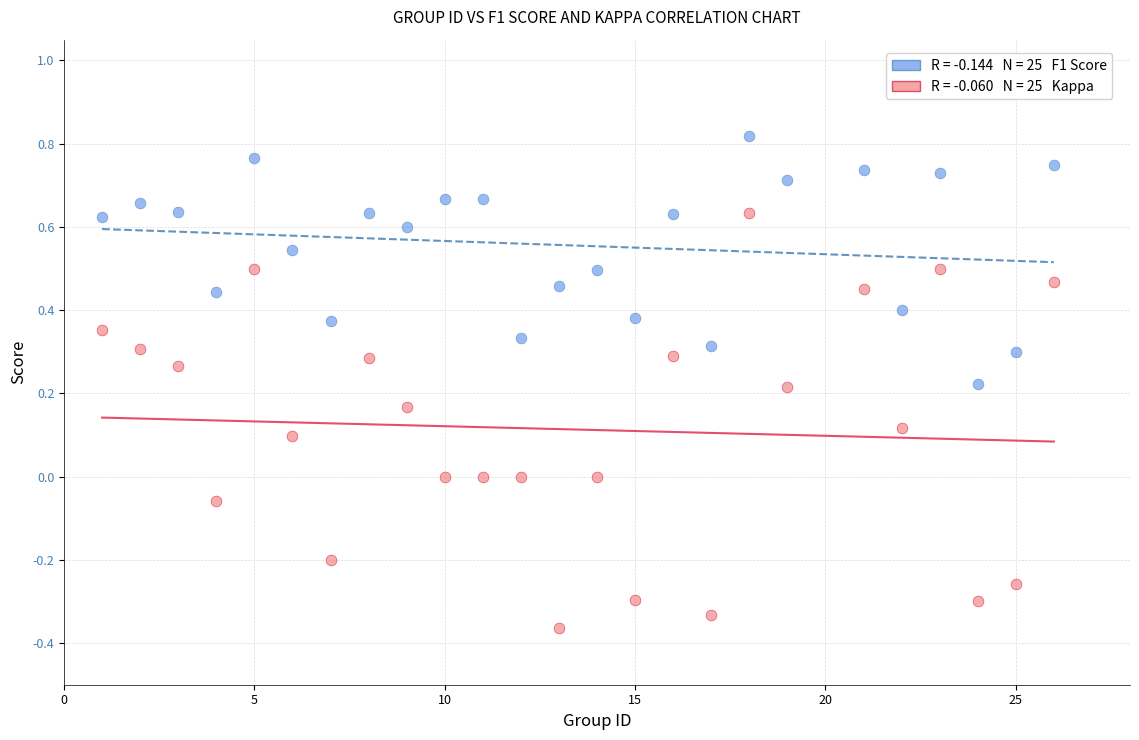

Across all data points, what is the range of Y values (max minus min)?

1.2